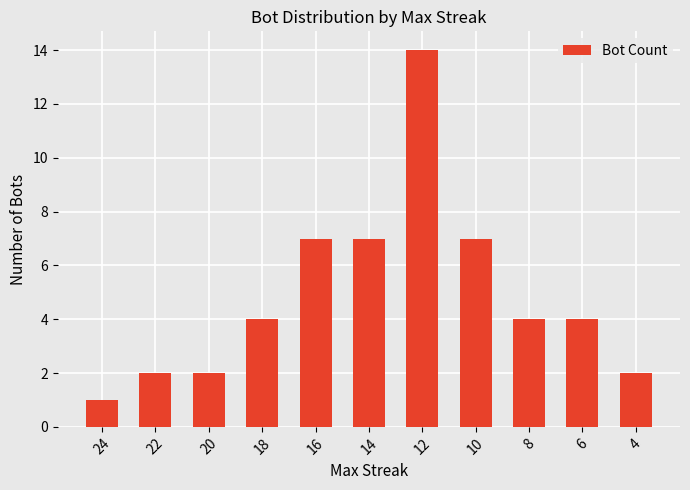

What is the smallest value displayed?

1